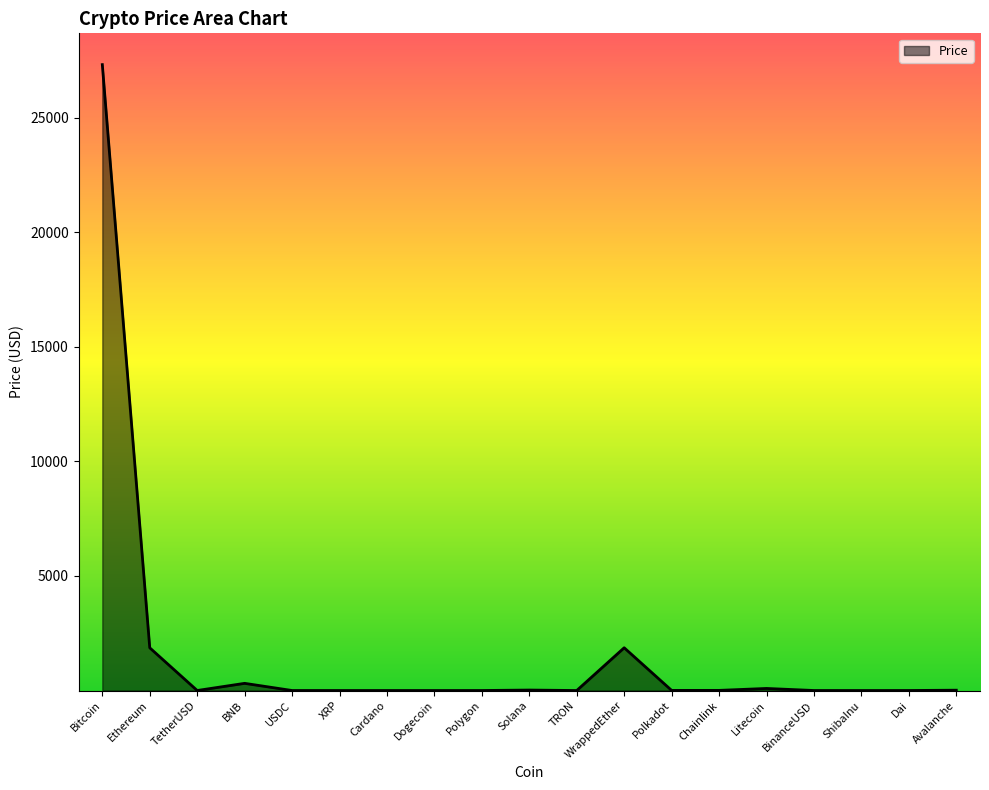

The chart shows a value of 1864.2 at Ethereum. True or false?

True